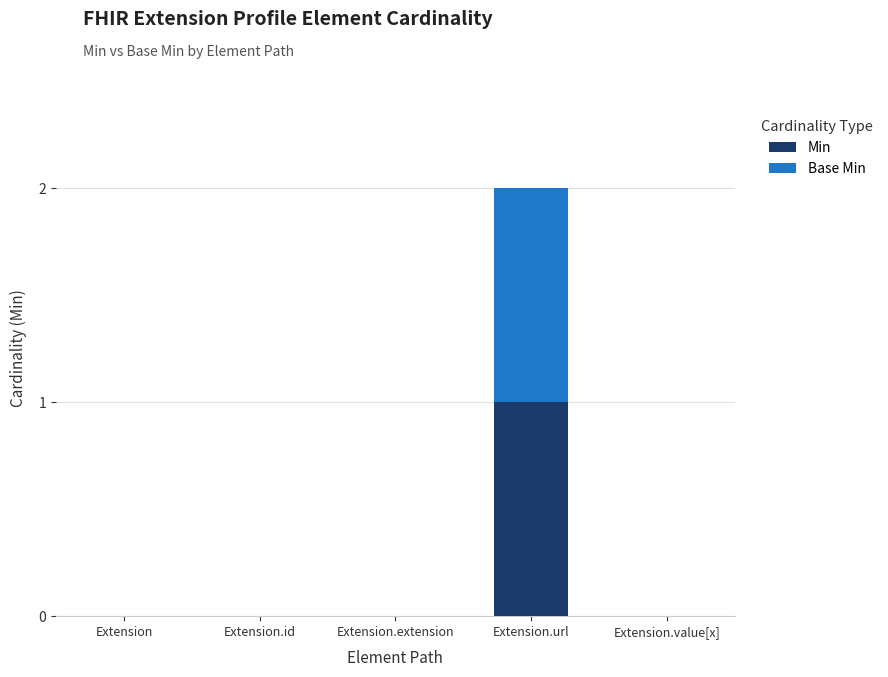

True or false: Min has a value of 2 at Extension.url.

False